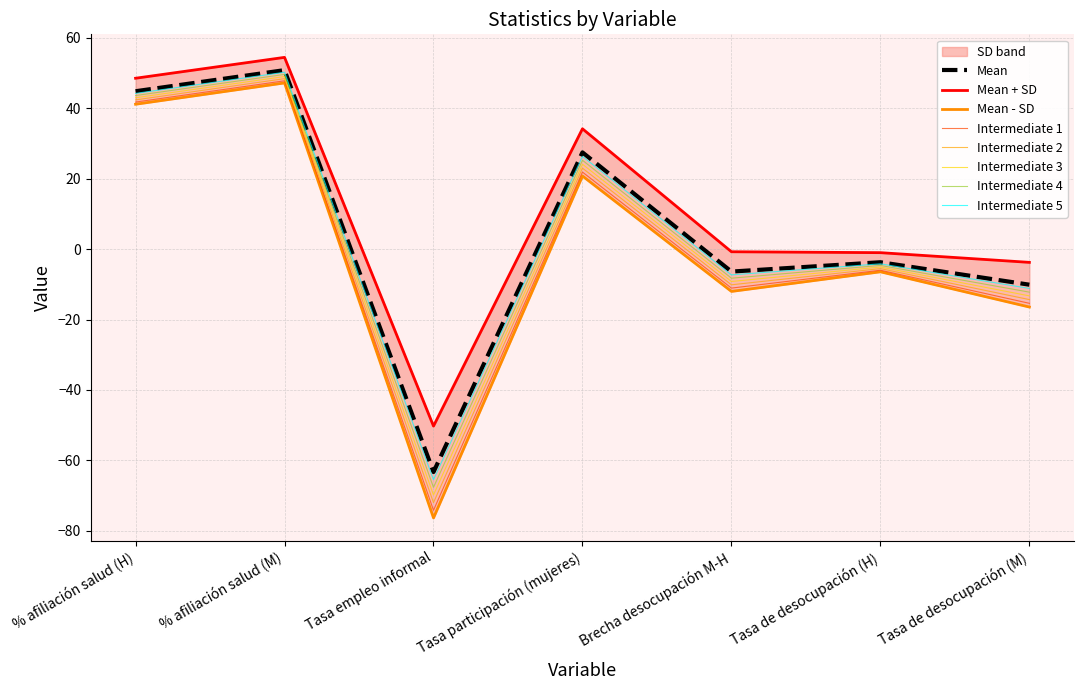

How many points are higher than both their immediate neighbors (excluding endpoints)?

3